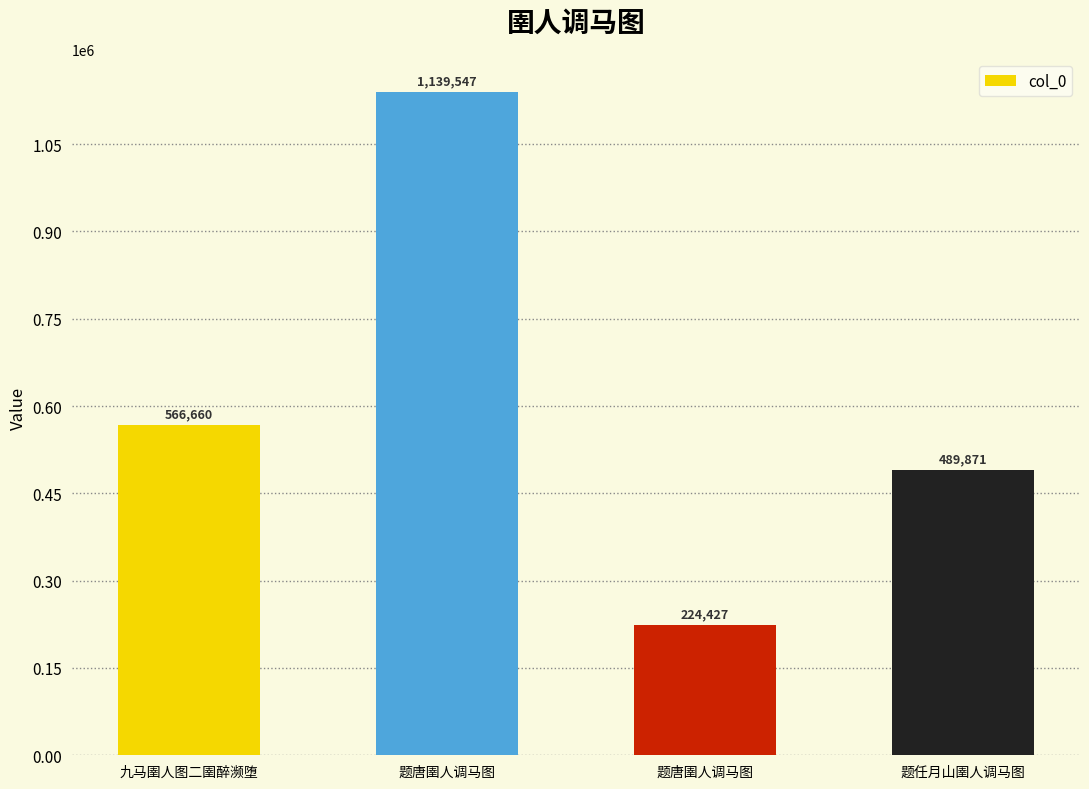

Reading left to right, what are all the values shown in this chart?

566660	1139547	224427	489871